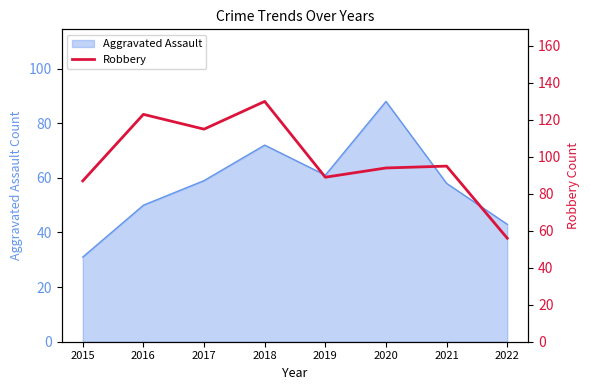

How many lines are shown in the chart?

1